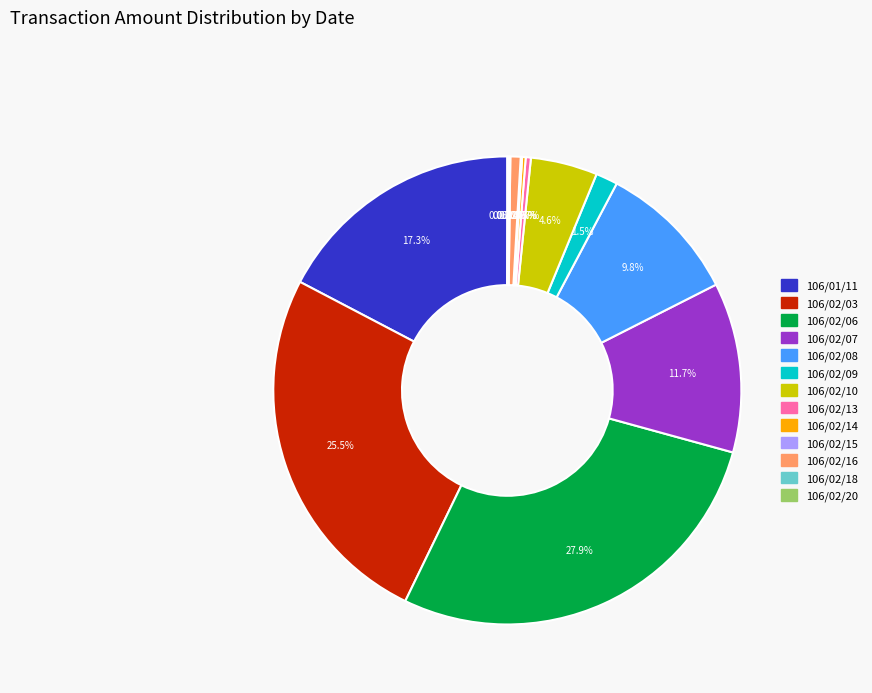

How much of the chart is everything except 106/02/07?

88.3%